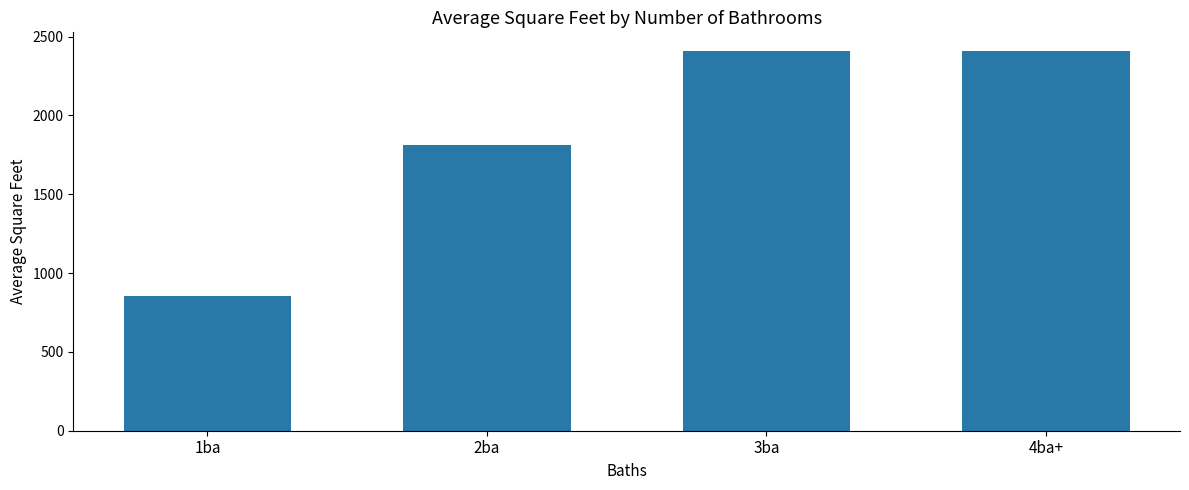

Count the number of data series in this chart.

1